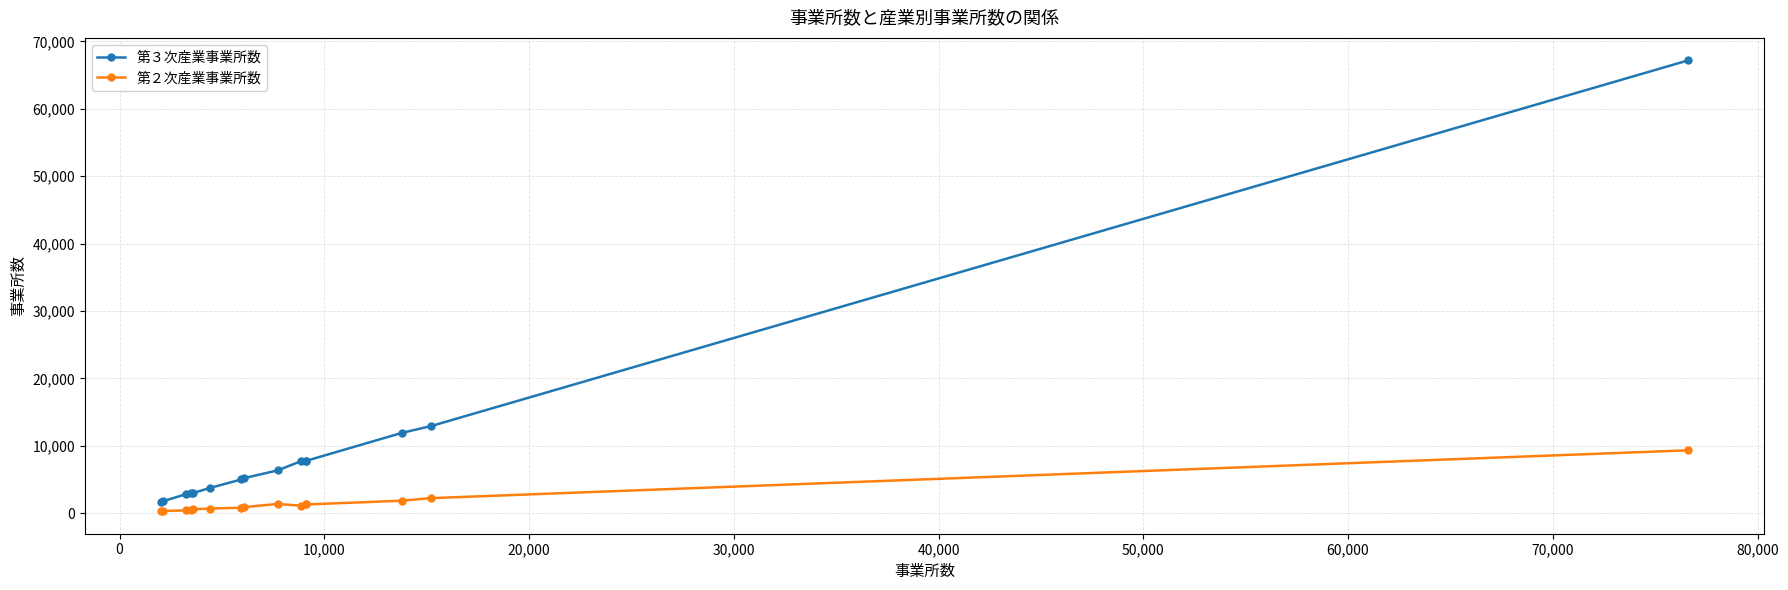

What is the sum of all 第３次産業事業所数 values?

147644